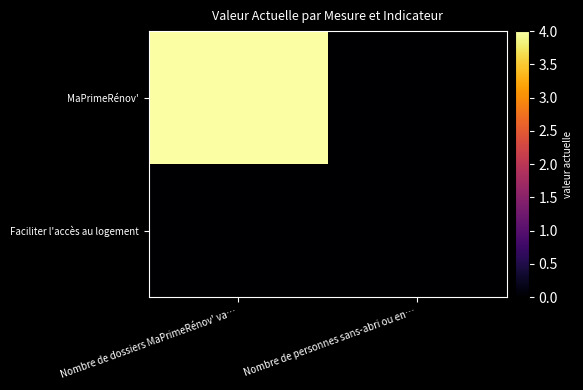

List the series in order of their peak value, highest first.

MaPrimeRénov', Faciliter l'accès au logement